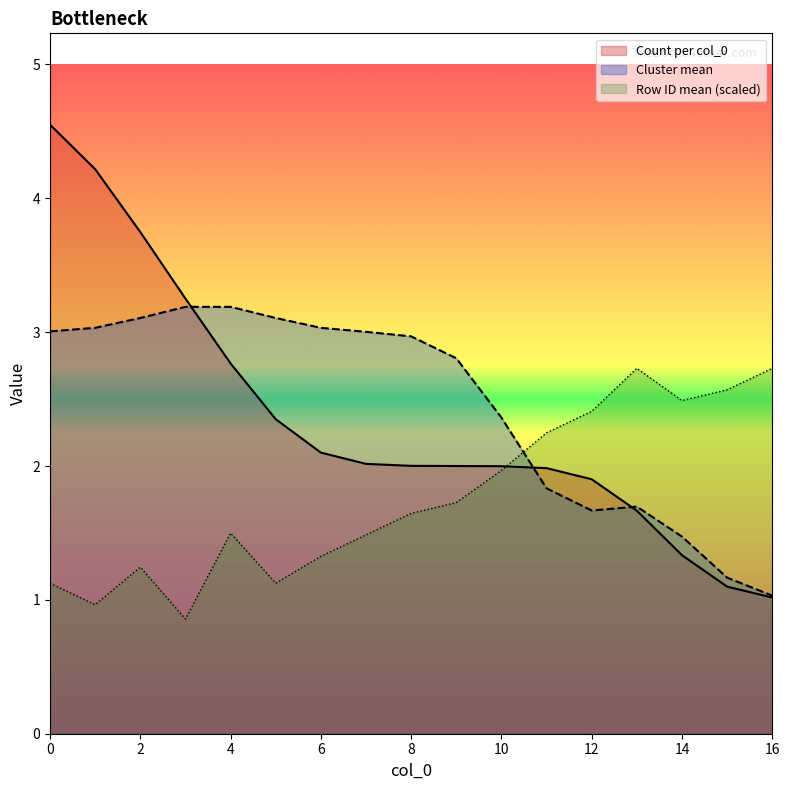

Read the Row ID mean (scaled) value at 6.

1.3